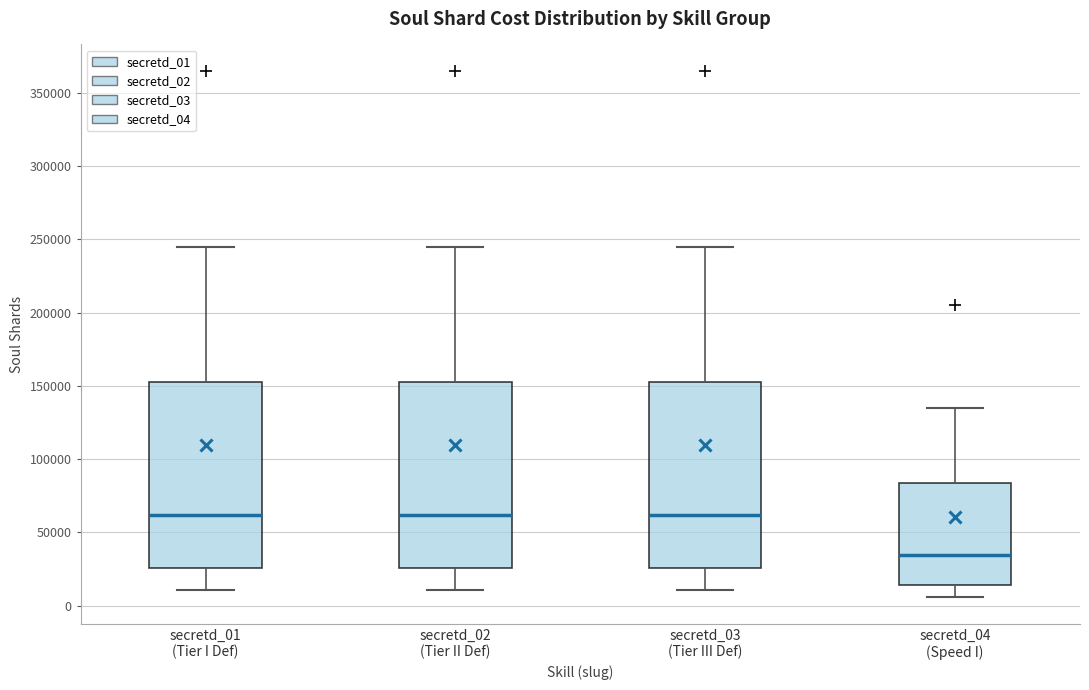

Reading left to right, transcribe this box plot: for each box, give where its median line is, the range the box spans, and where its two whiskers end, as read against the y-axis. The values are not printed on the chart, so give them approximately, as read against the axis.

secretd_01 (Tier I Def): median 60000, box 25000 to 155000, whiskers 10000 to 245000
secretd_02 (Tier II Def): median 60000, box 25000 to 155000, whiskers 10000 to 245000
secretd_03 (Tier III Def): median 60000, box 25000 to 155000, whiskers 10000 to 245000
secretd_04 (Speed I): median 35000, box 15000 to 85000, whiskers 5000 to 135000